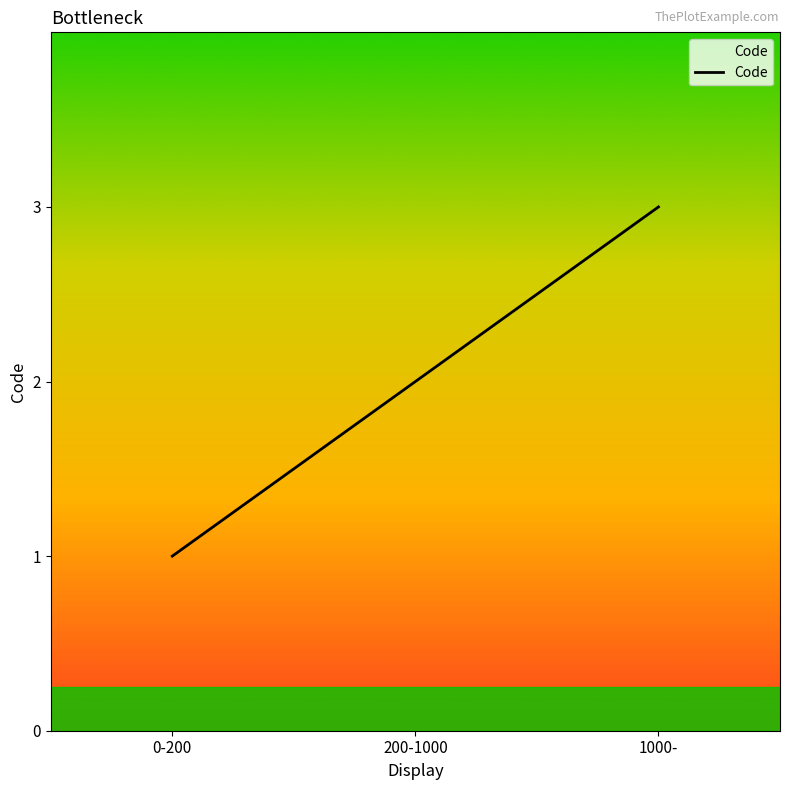

Does the chart display data point markers on the line(s)?

No